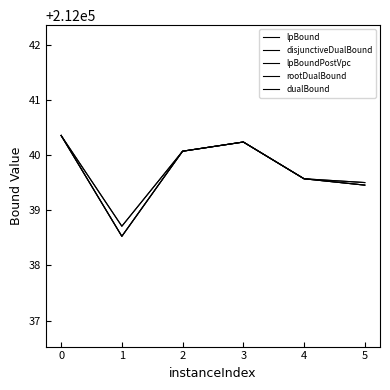

Is this an area chart (filled region under the line)?

No